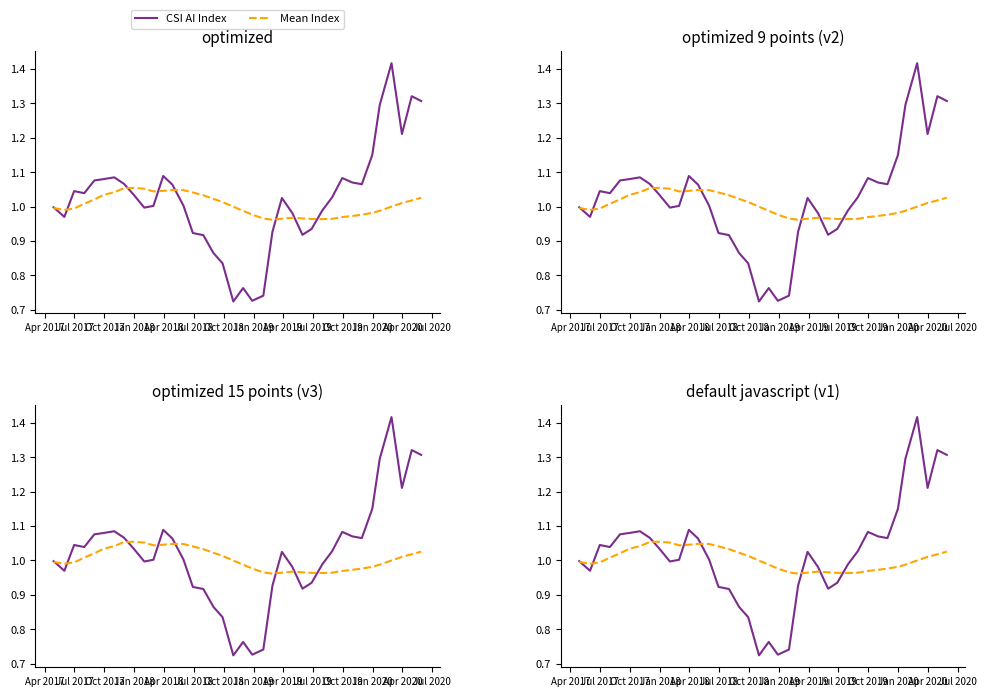

What are all the series names shown in the legend?

CSI AI Index, Mean Index